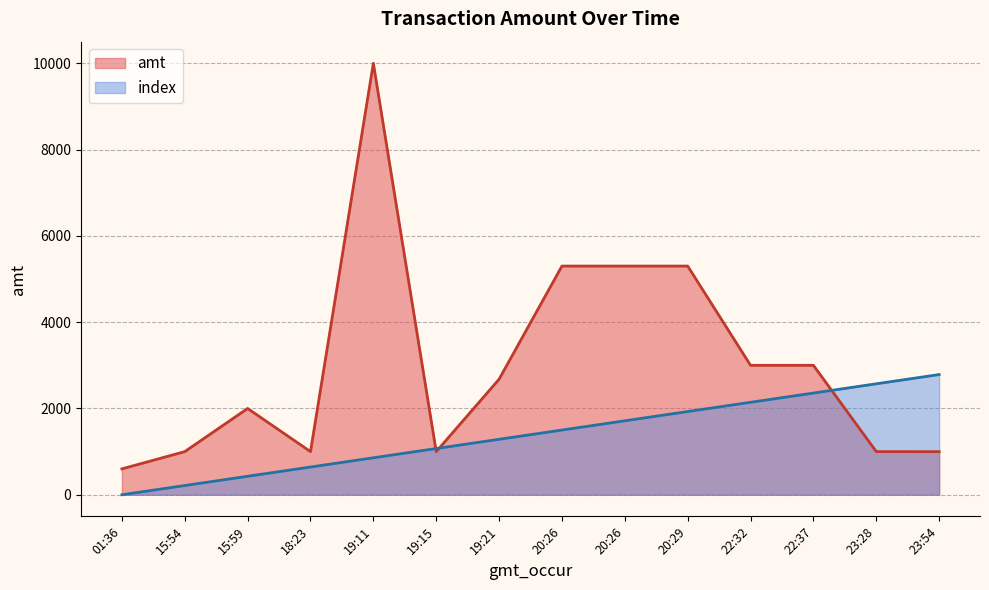

True or false: amt and index intersect in this chart.

True